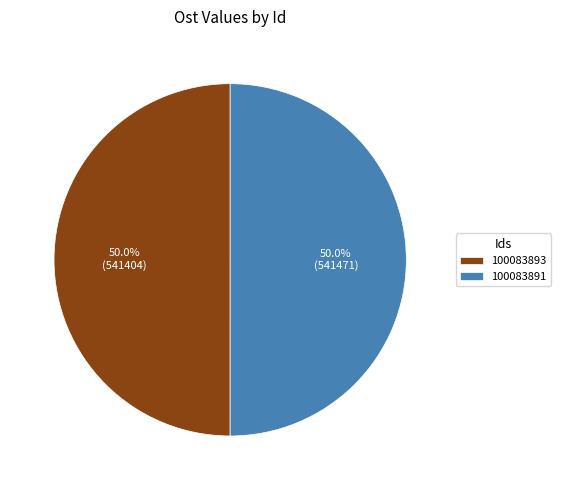

To the nearest percent, what percentage of the pie is 100083893?

50%